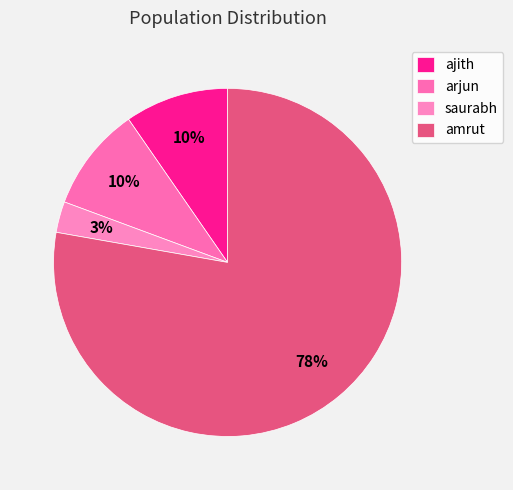

To the nearest percent, what percentage of the pie is saurabh?

3%